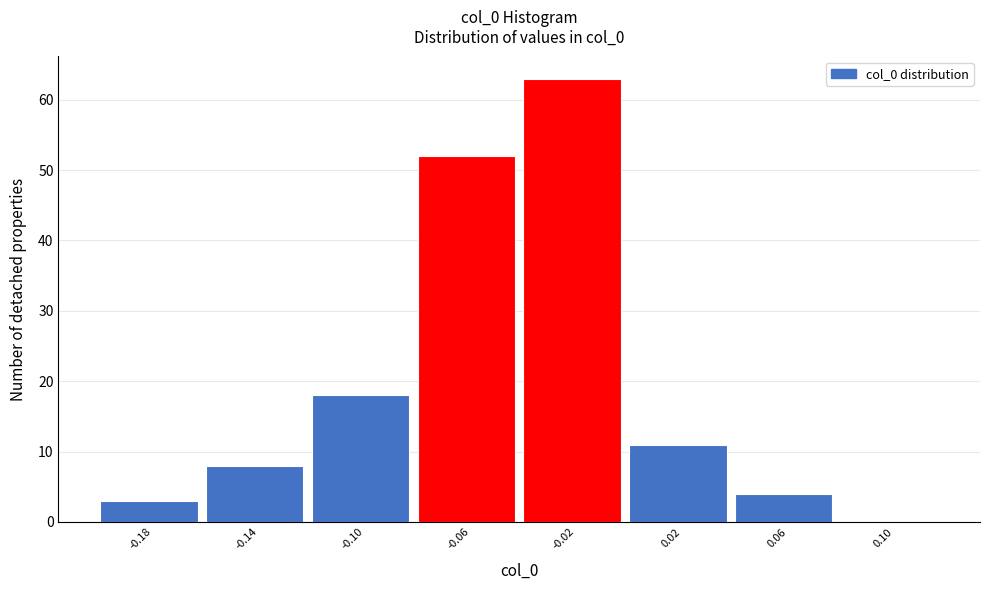

Reading left to right, what are all the values shown in this chart?

-0.18=3	-0.14=8	-0.10=18	-0.06=52	-0.02=63	0.02=11	0.06=4	0.10=0